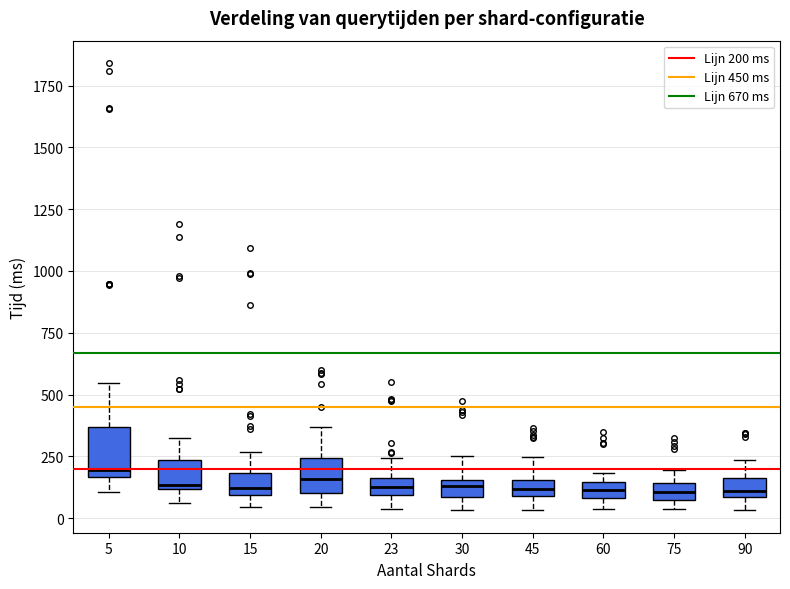

Comparing the boxes themselves (not the whiskers), which one is the tallest?

5